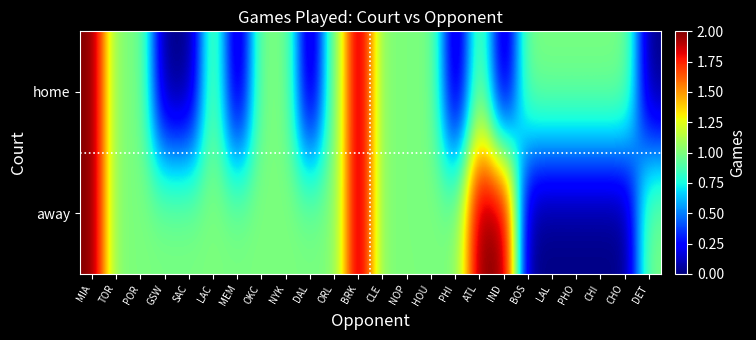

Which series has the largest total across all categories?

away